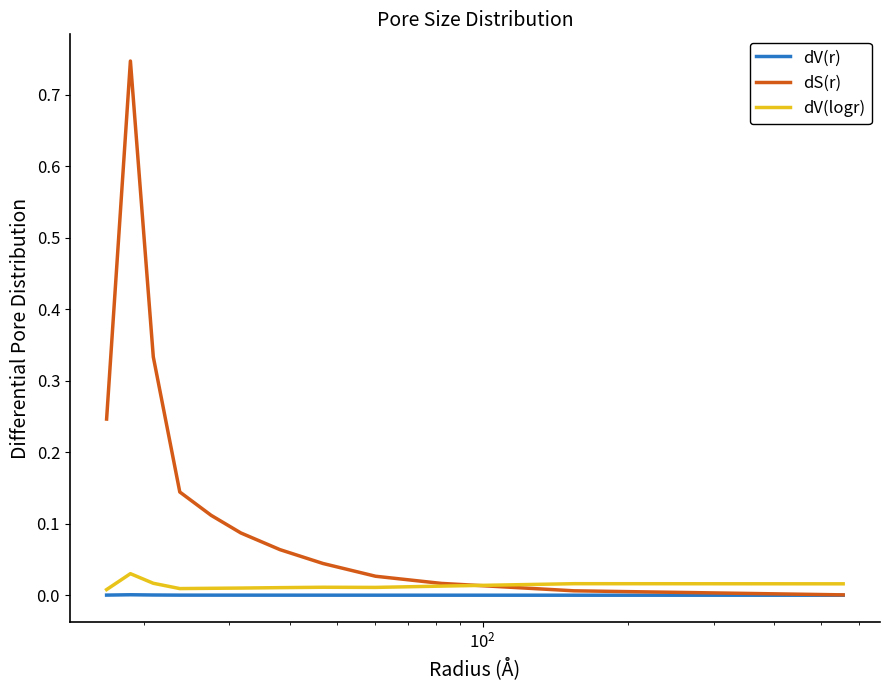

Which series has the largest total across all categories?

dS(r)